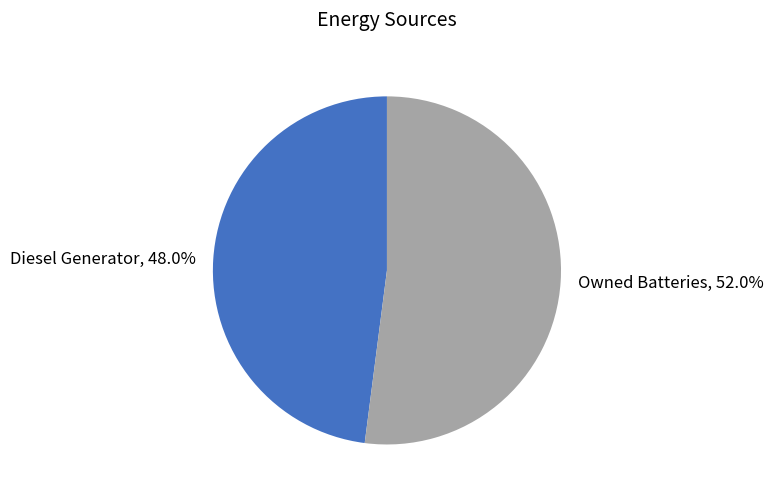

Between Diesel Generator, 48.0% and Owned Batteries, 52.0%, which is larger?

Owned Batteries, 52.0%